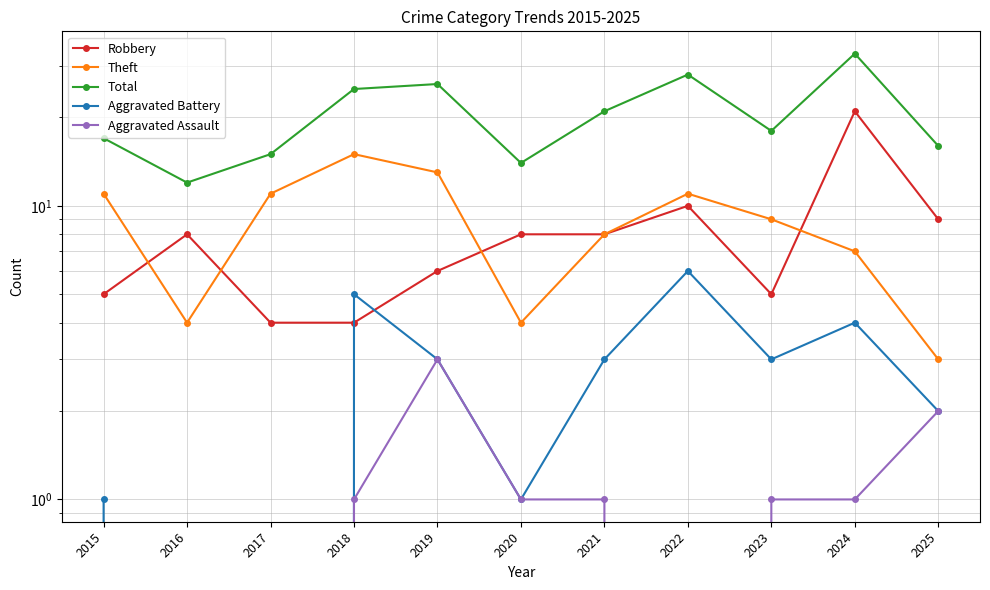

What are all the series names shown in the legend?

Robbery, Theft, Total, Aggravated Battery, Aggravated Assault